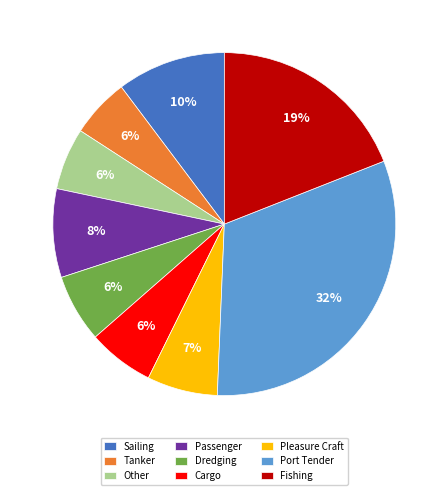

To the nearest percent, what is the average slice percentage?

11%